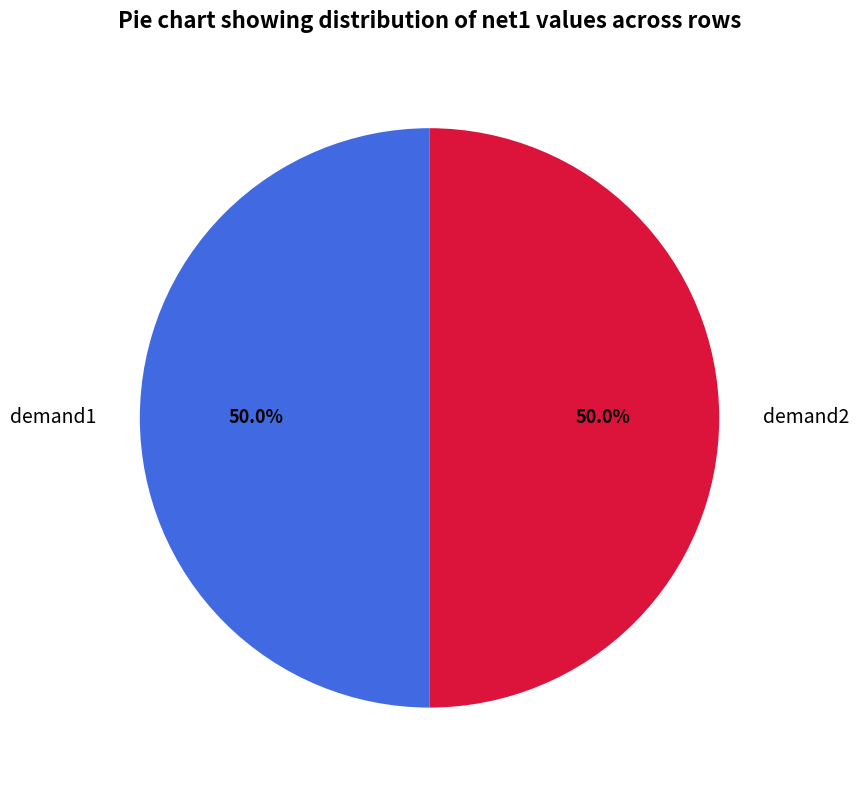

What portion of the pie excludes demand2?

50.0%